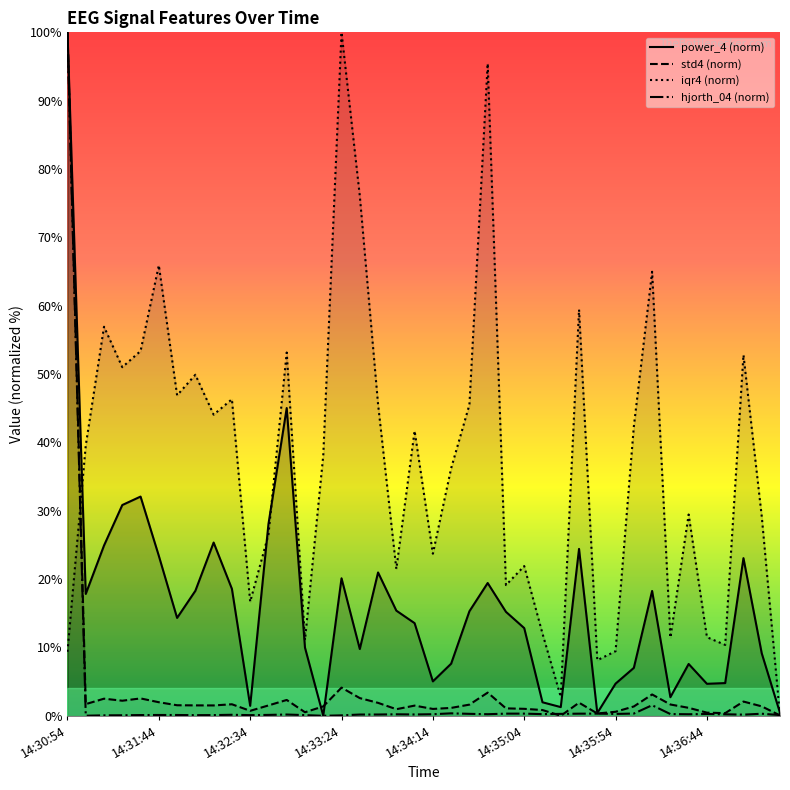

At which category is the sum across all series the highest?

14:30:54